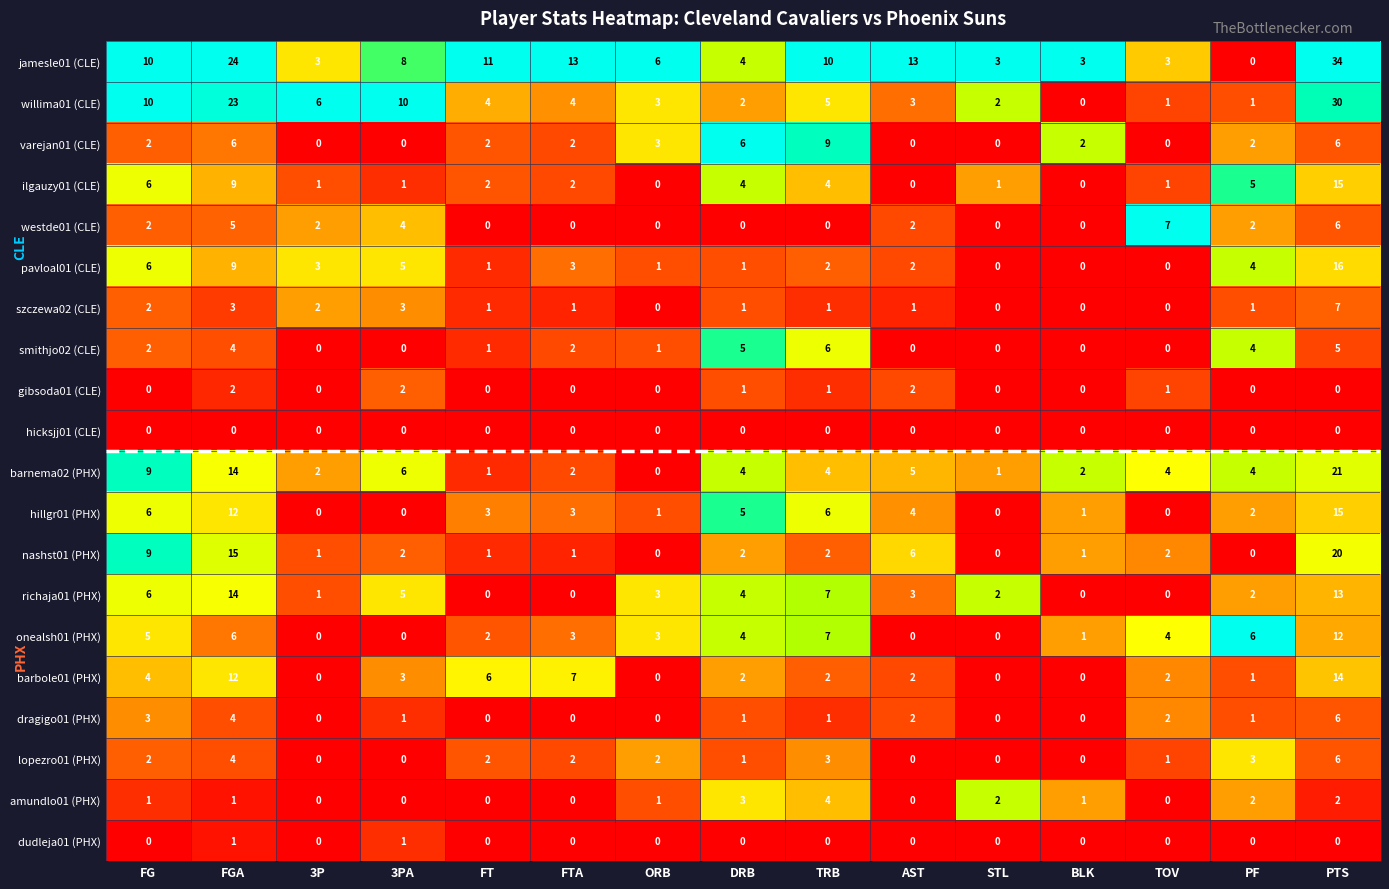

What is the maximum value shown in the chart?

34